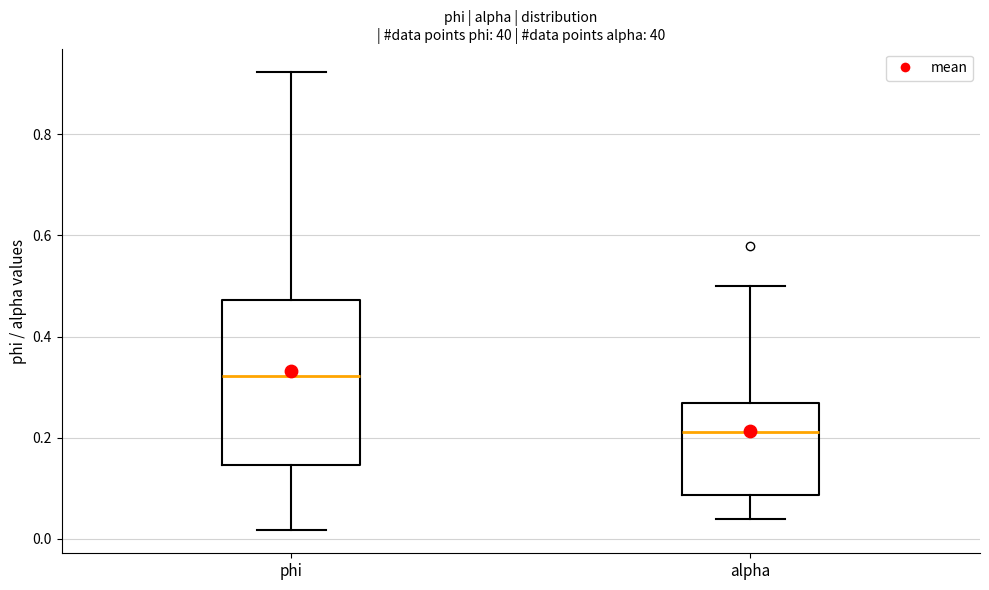

Where does the median line of the box for phi sit on the y-axis? The values are not printed on the chart, so give them approximately, as read against the axis.

0.32